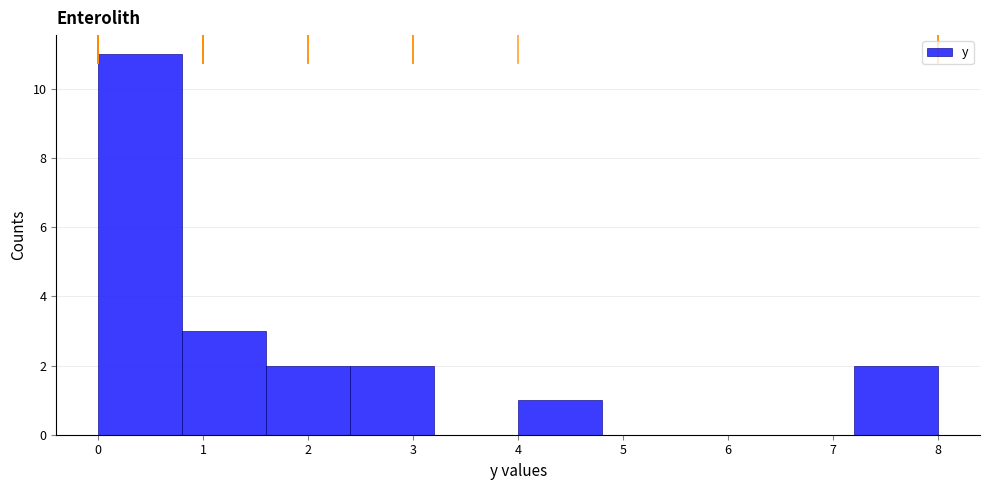

Reading left to right, list every bar in this chart as the range it spans on the x-axis followed by its height. The values are not printed on the chart, so give them approximately, as read against the axis.

0.0 to 0.8: 11
0.8 to 1.6: 3
1.6 to 2.4: 2
2.4 to 3.2: 2
3.2 to 4.0: 0
4.0 to 4.8: 1
4.8 to 5.6: 0
5.6 to 6.4: 0
6.4 to 7.2: 0
7.2 to 8.0: 2